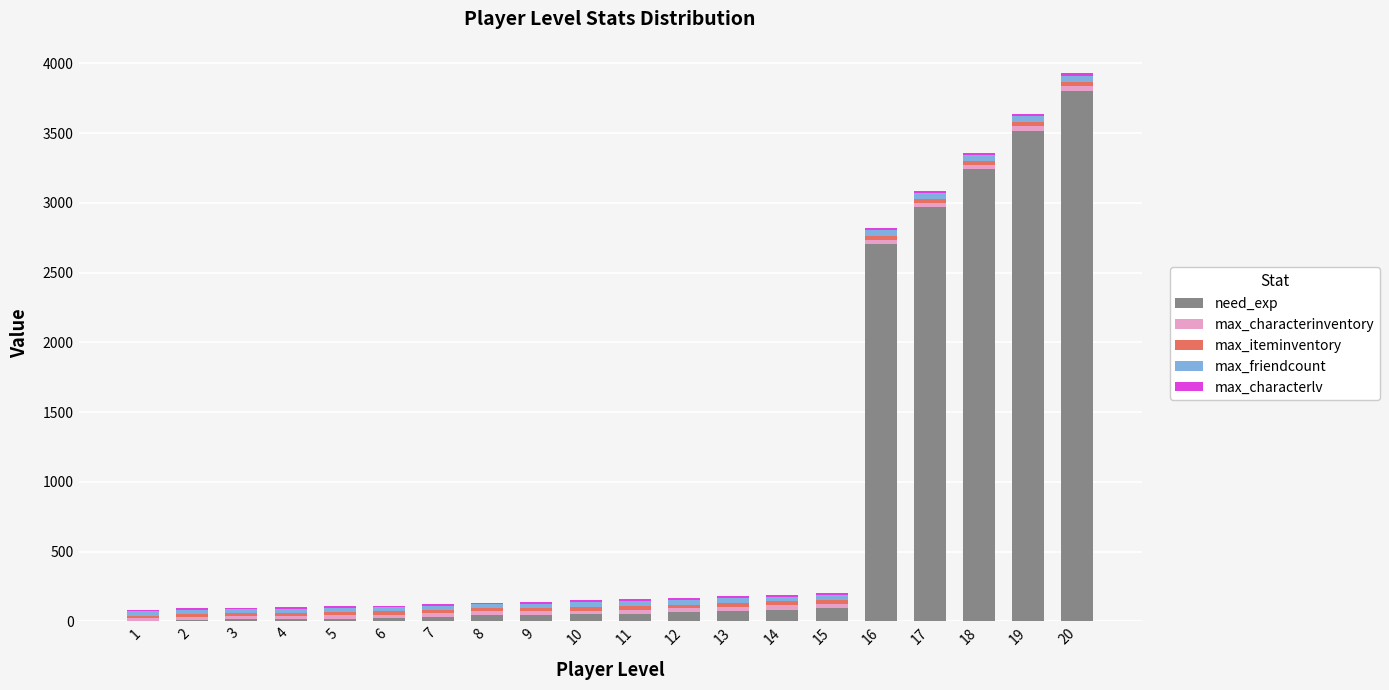

What is the highest value of the need_exp series?

3803